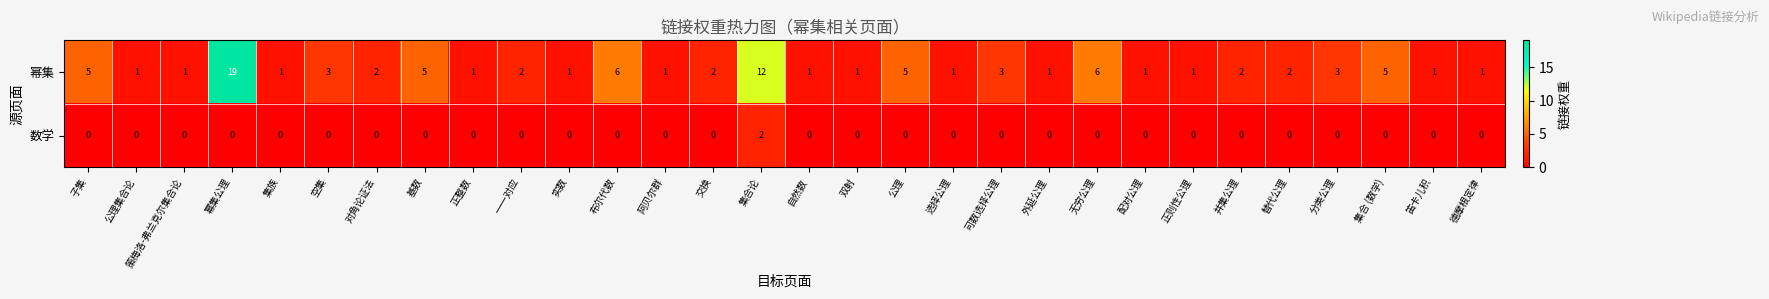

What is the difference between the highest and lowest values at 子集?

5